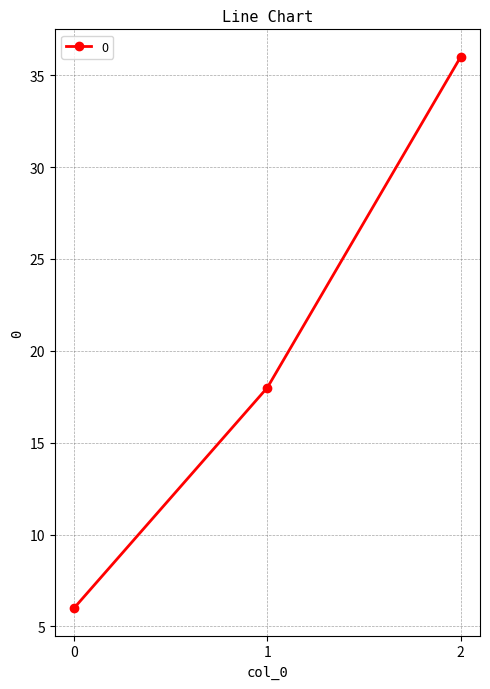

Approximately how many times larger is the value at 2 compared to 1?

2.0